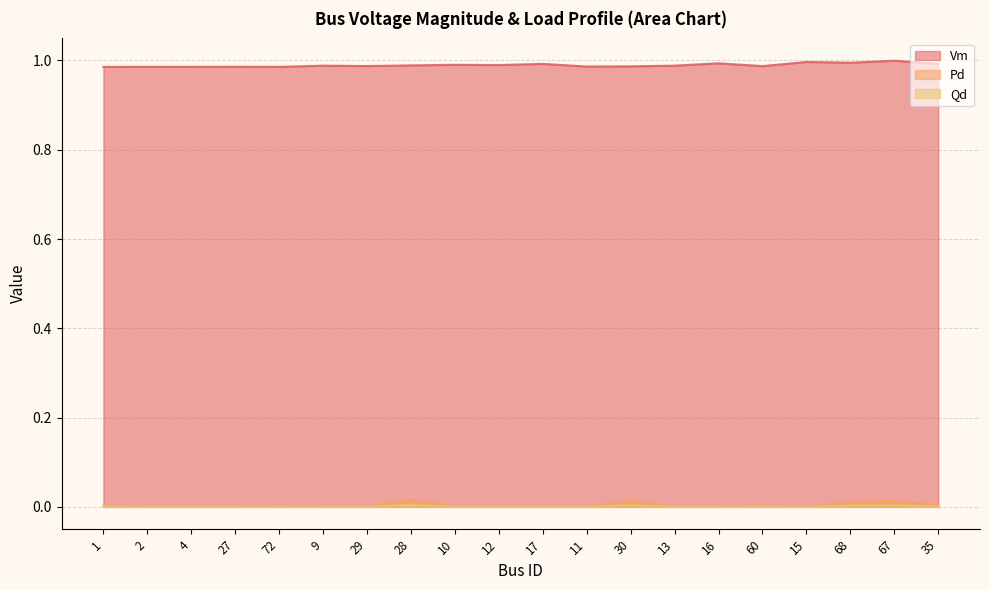

True or false: Pd and Vm cross at least once.

False